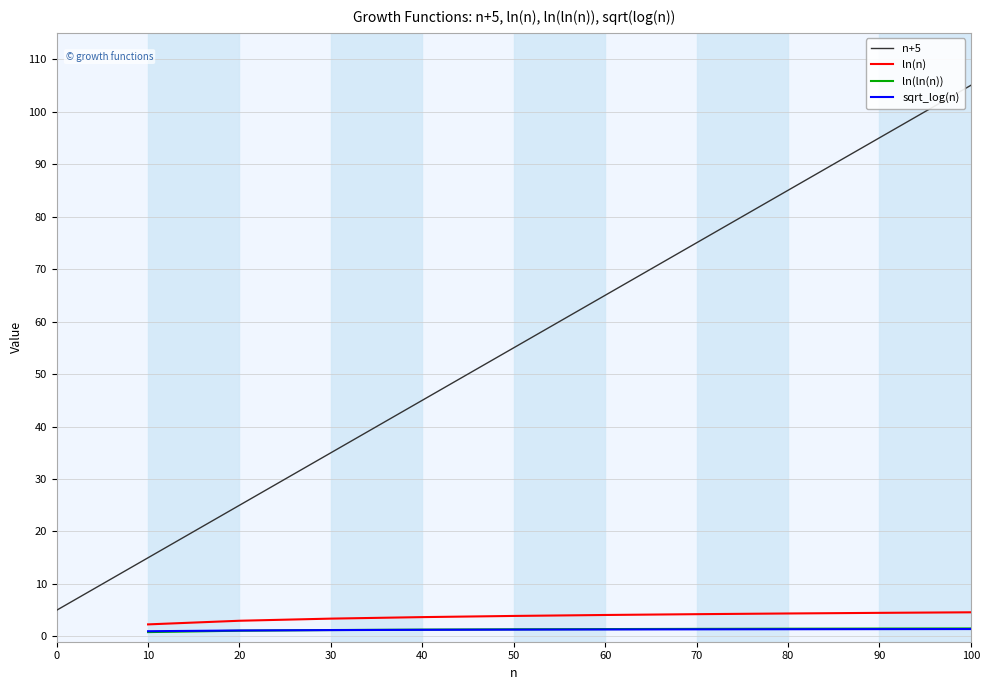

The n+5 series shows 105 at 100. True or false?

True